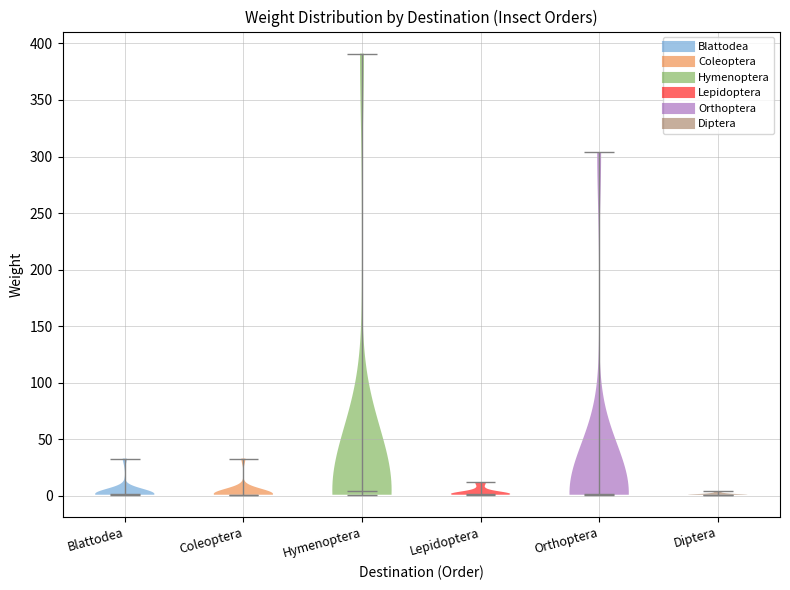

Reading left to right, read every violin against the y-axis: where its median line is, and the lowest and highest points it reaches. The values are not printed on the chart, so give them approximately, as read against the axis.

Blattodea: median line 0, lowest point 0, highest point 35
Coleoptera: median line 0, lowest point 0, highest point 35
Hymenoptera: median line 5, lowest point 0, highest point 390
Lepidoptera: median line 0, lowest point 0, highest point 10
Orthoptera: median line 0, lowest point 0, highest point 305
Diptera: median line 0, lowest point 0, highest point 5